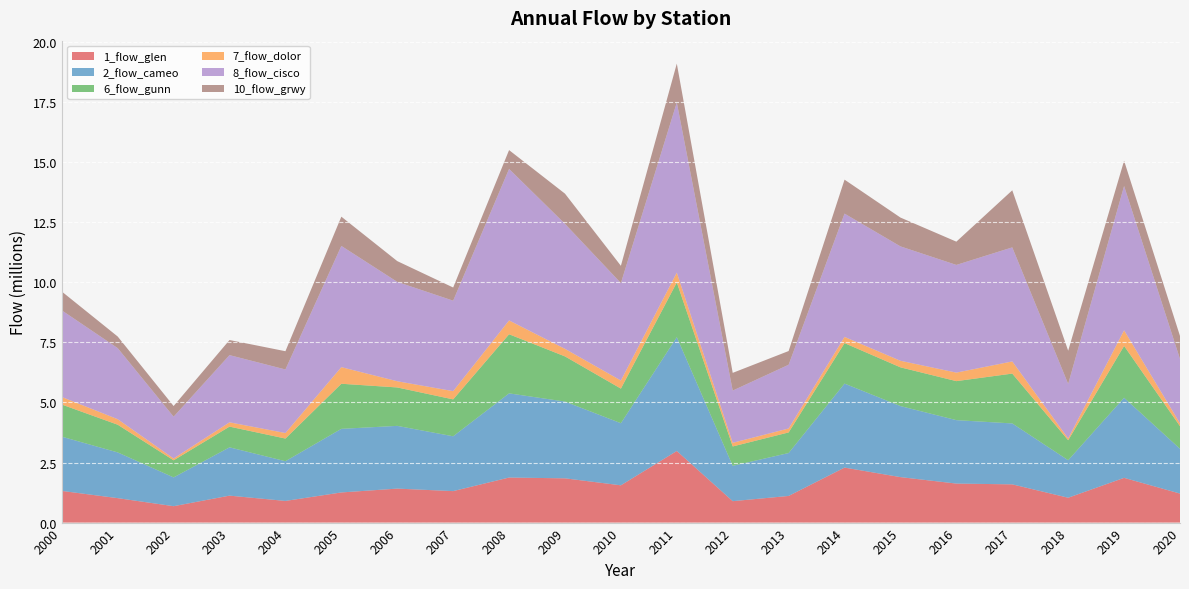

Reading left to right, list all the values displayed in this chart.

1_flow_glen: 2000=1318425.1	2001=1017750.7	2002=682726.6	2003=1121861.2	2004=901565.0	2005=1254547.4	2006=1414365.6	2007=1310035.0	2008=1874943.5	2009=1842115.0	2010=1551431.4	2011=2980482.6	2012=892086.0	2013=1109016.2	2014=2289262.8	2015=1892709.4	2016=1623778.5	2017=1591463.8	2018=1034586.4	2019=1862160.0	2020=1207814.9
2_flow_cameo: 2000=2257805.0	2001=1902962.0	2002=1198068.1	2003=2010234.0	2004=1653024.8	2005=2647517.4	2006=2611438.0	2007=2282137.4	2008=3503424.8	2009=3194717.4	2010=2585057.9	2011=4737538.5	2012=1471416.2	2013=1785812.2	2014=3496006.6	2015=2957038.0	2016=2640357.0	2017=2535490.9	2018=1560773.6	2019=3334605.6	2020=1864316.0
6_flow_gunn: 2000=1337355.4	2001=1153251.6	2002=711006.9	2003=862641.3	2004=943297.2	2005=1876292.2	2006=1599001.0	2007=1535682.6	2008=2460337.2	2009=1880072.7	2010=1439980.2	2011=2277165.6	2012=805293.2	2013=857654.9	2014=1684913.1	2015=1612107.8	2016=1623451.2	2017=2074889.3	2018=833117.4	2019=2156231.4	2020=939544.5
7_flow_dolor: 2000=314493.2	2001=229039.3	2002=76478.9	2003=178391.4	2004=230092.6	2005=691358.7	2006=257938.5	2007=343015.5	2008=575498.2	2009=315209.3	2010=336755.7	2011=409051.2	2012=151579.4	2013=164137.8	2014=257688.2	2015=272872.3	2016=354438.7	2017=505409.3	2018=73726.2	2019=649933.9	2020=118463.0
8_flow_cisco: 2000=3605176.9	2001=2958366.9	2002=1739563.6	2003=2797328.9	2004=2645097.5	2005=5045811.6	2006=4135914.0	2007=3765262.8	2008=6305752.1	2009=5202029.8	2010=4056535.5	2011=7079166.9	2012=2174241.3	2013=2652833.1	2014=5132290.9	2015=4761223.1	2016=4482505.8	2017=4747616.5	2018=2269646.3	2019=6005672.7	2020=2680165.3
10_flow_grwy: 2000=783594.0	2001=482693.6	2002=444182.5	2003=628113.7	2004=760143.5	2005=1217500.2	2006=864868.8	2007=548517.0	2008=783980.8	2009=1256302.8	2010=718203.0	2011=1619613.2	2012=737256.2	2013=571102.8	2014=1413471.1	2015=1199990.1	2016=968300.8	2017=2375500.2	2018=1382064.8	2019=1051894.2	2020=957116.0